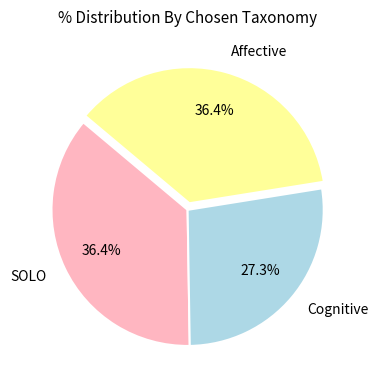

Count the number of slices in the pie.

3